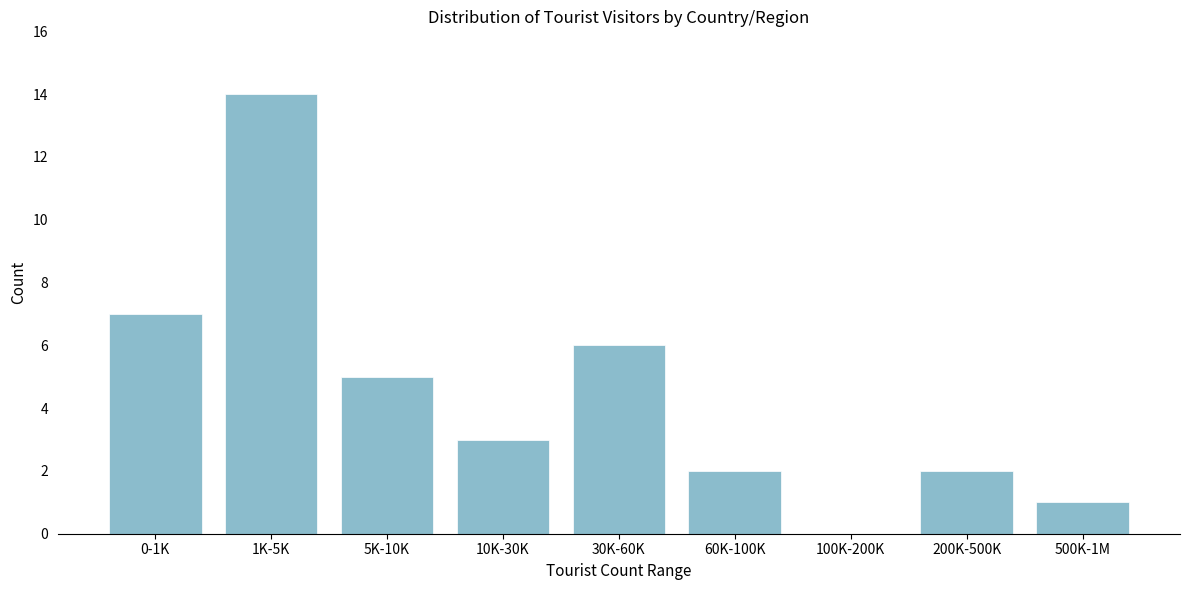

Reading left to right, list all the values displayed in this chart.

0-1K=7	1K-5K=14	5K-10K=5	10K-30K=3	30K-60K=6	60K-100K=2	100K-200K=0	200K-500K=2	500K-1M=1